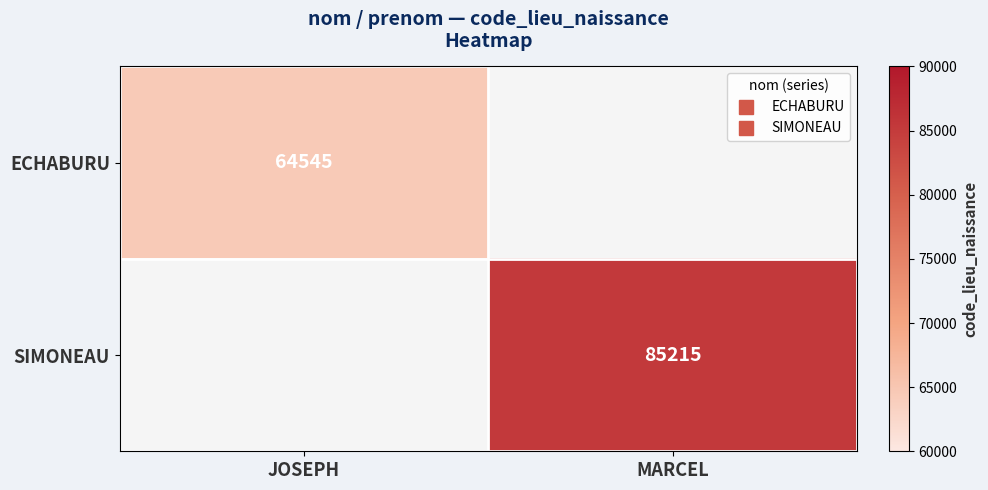

Is the value of ECHABURU at MARCEL greater than the value of SIMONEAU at JOSEPH?

No